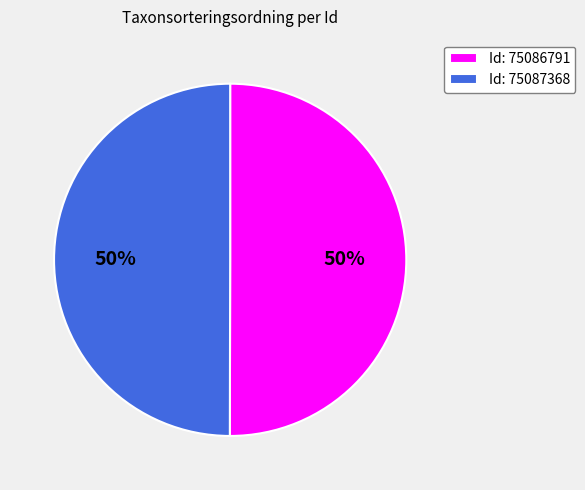

Combined, do Id: 75087368 and Id: 75086791 account for over 50%?

Yes